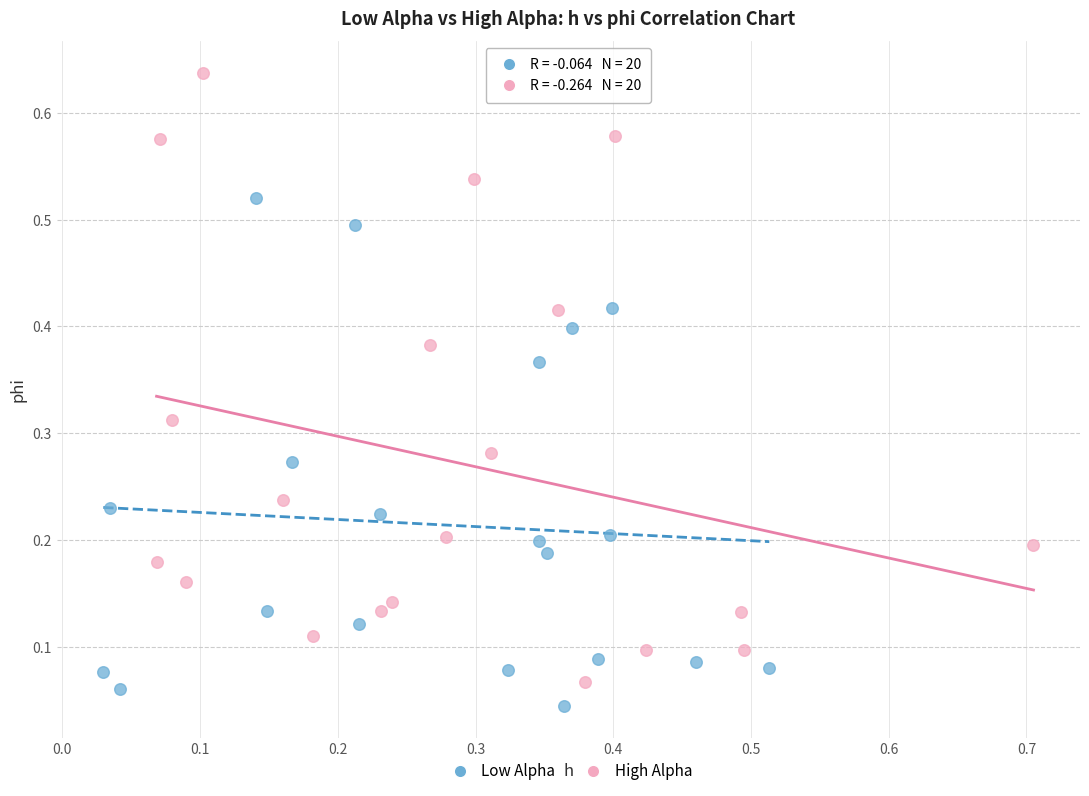

What are all the series names shown in the legend?

Low Alpha, High Alpha